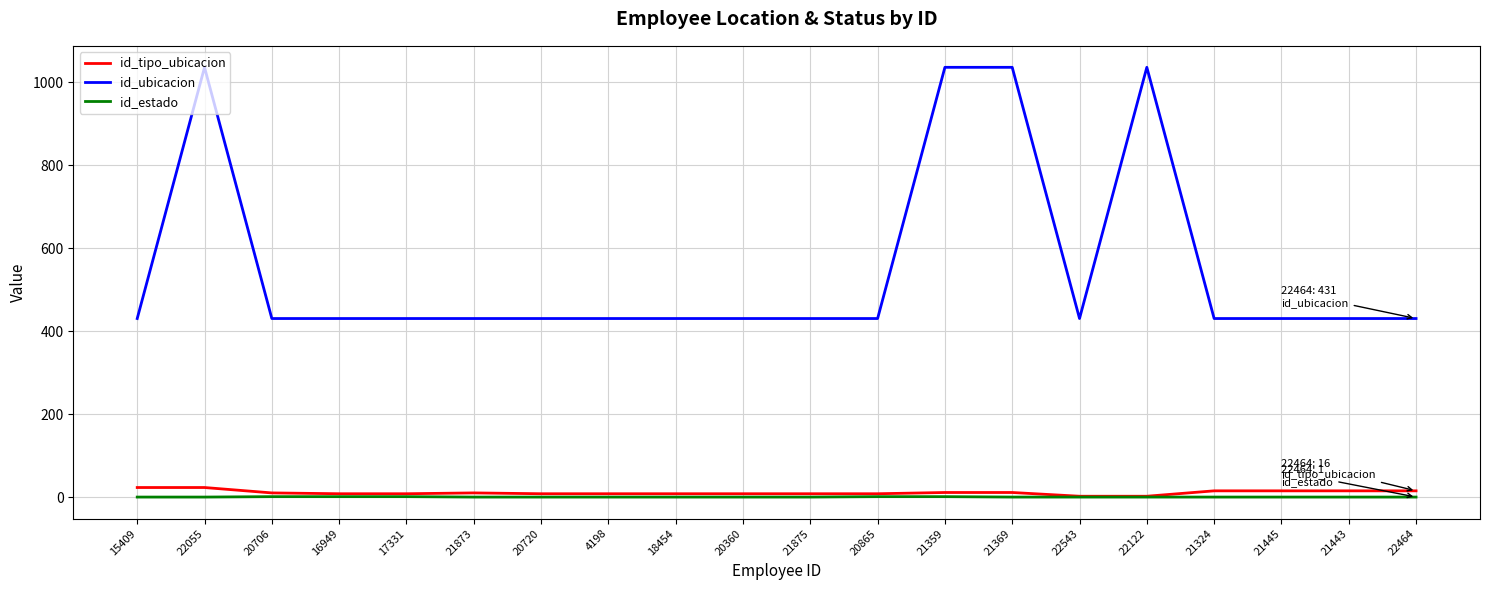

Is the value of id_tipo_ubicacion at 21359 greater than the value of id_ubicacion at 22122?

No